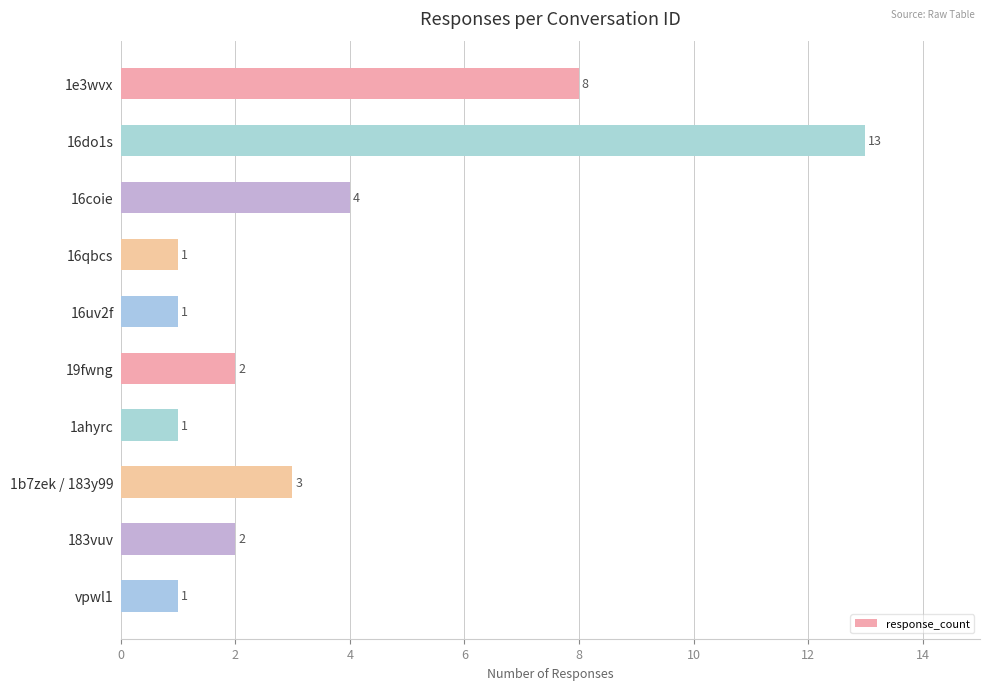

Reading top to bottom, list all the values displayed in this chart.

1e3wvx=8	16do1s=13	16coie=4	16qbcs=1	16uv2f=1	19fwng=2	1ahyrc=1	1b7zek / 183y99=3	183vuv=2	vpwl1=1